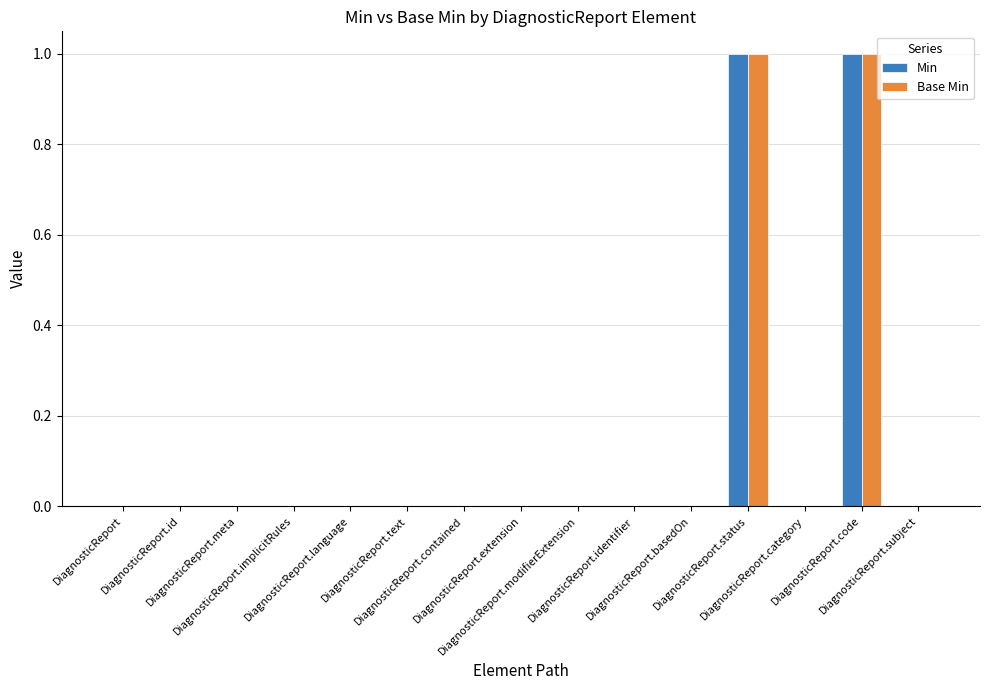

Reading left to right, extract all data points from this chart.

Min: DiagnosticReport=0	DiagnosticReport.id=0	DiagnosticReport.meta=0	DiagnosticReport.implicitRules=0	DiagnosticReport.language=0	DiagnosticReport.text=0	DiagnosticReport.contained=0	DiagnosticReport.extension=0	DiagnosticReport.modifierExtension=0	DiagnosticReport.identifier=0	DiagnosticReport.basedOn=0	DiagnosticReport.status=1	DiagnosticReport.category=0	DiagnosticReport.code=1	DiagnosticReport.subject=0
Base Min: DiagnosticReport=0	DiagnosticReport.id=0	DiagnosticReport.meta=0	DiagnosticReport.implicitRules=0	DiagnosticReport.language=0	DiagnosticReport.text=0	DiagnosticReport.contained=0	DiagnosticReport.extension=0	DiagnosticReport.modifierExtension=0	DiagnosticReport.identifier=0	DiagnosticReport.basedOn=0	DiagnosticReport.status=1	DiagnosticReport.category=0	DiagnosticReport.code=1	DiagnosticReport.subject=0